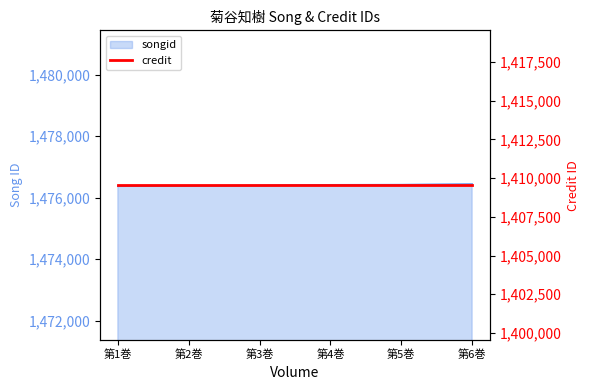

True or false: the data shows 1476415 at 第4巻.

True